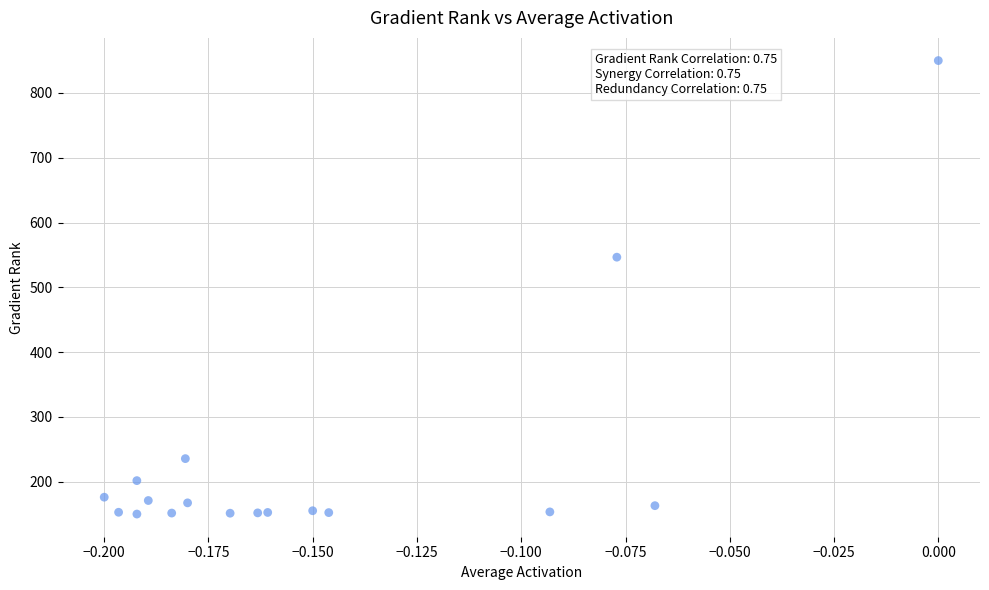

What is the range of Y values (max minus min)?

700.0